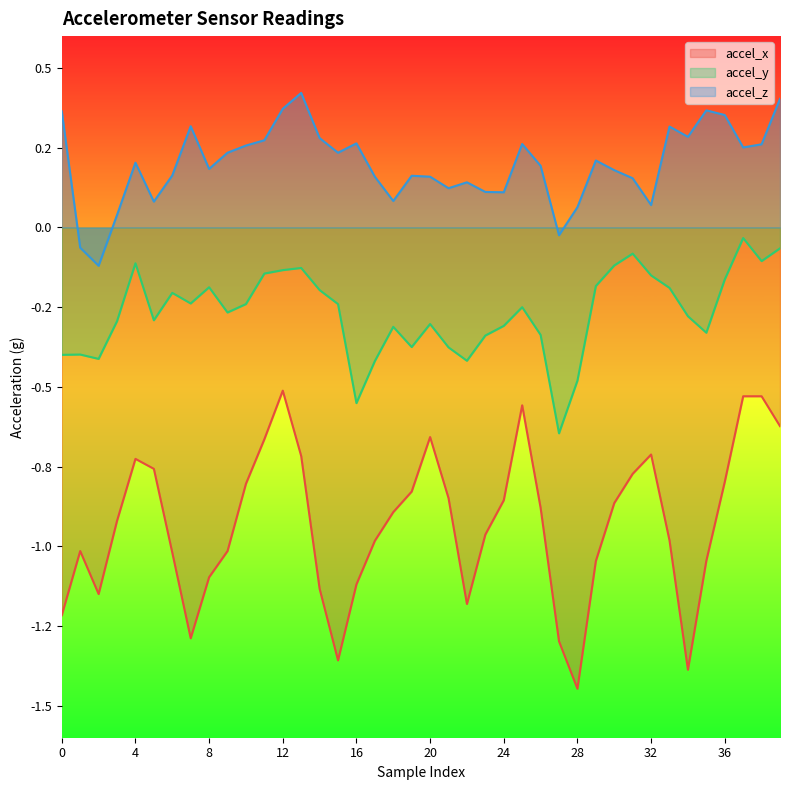

At how many categories does at least one series exceed 0?

37